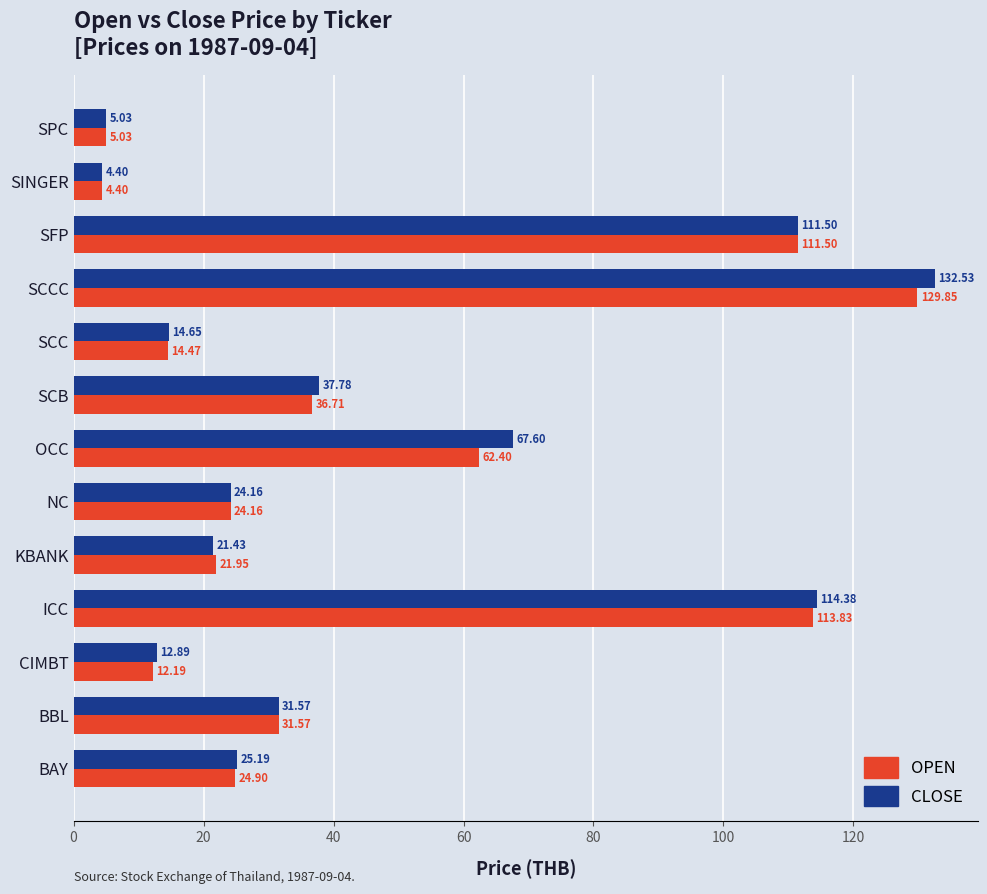

What is the difference between the second highest and second lowest values in the CLOSE series?

109.4